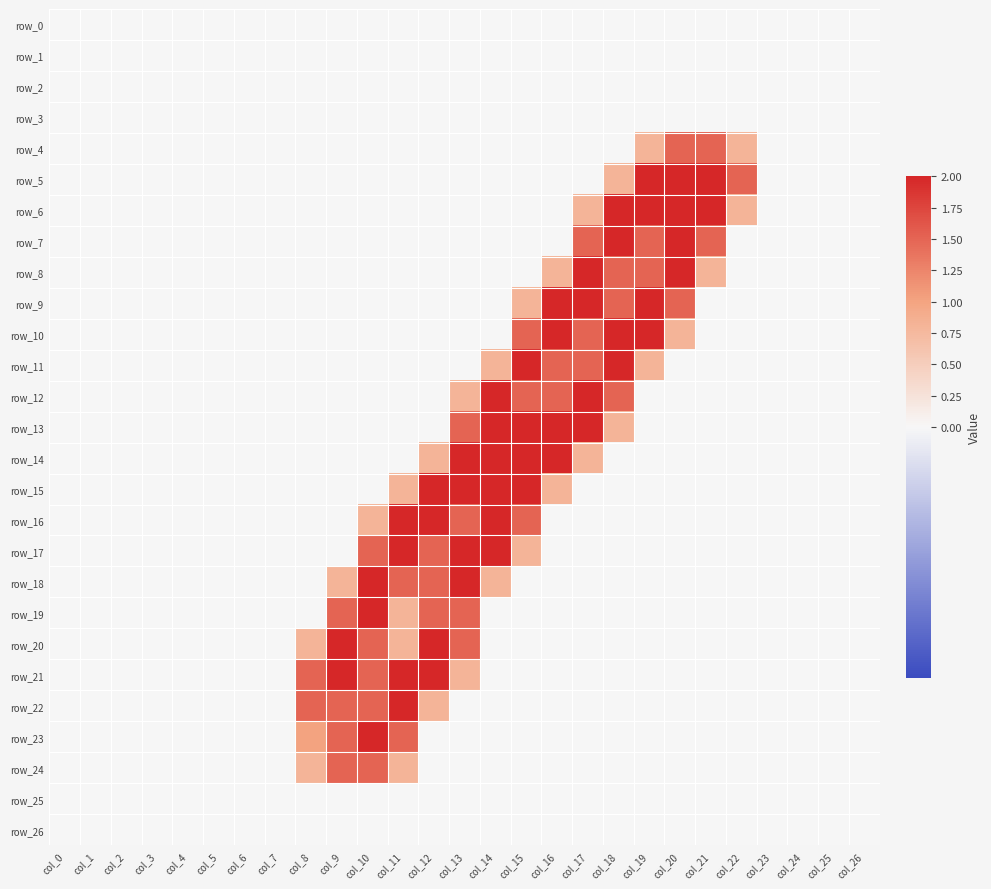

At which label is row_12 closest to 1?

col_13